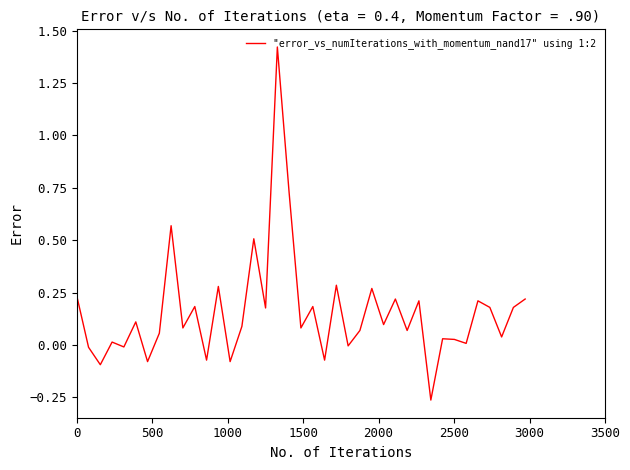

What is the difference between the maximum and minimum values?

1.7